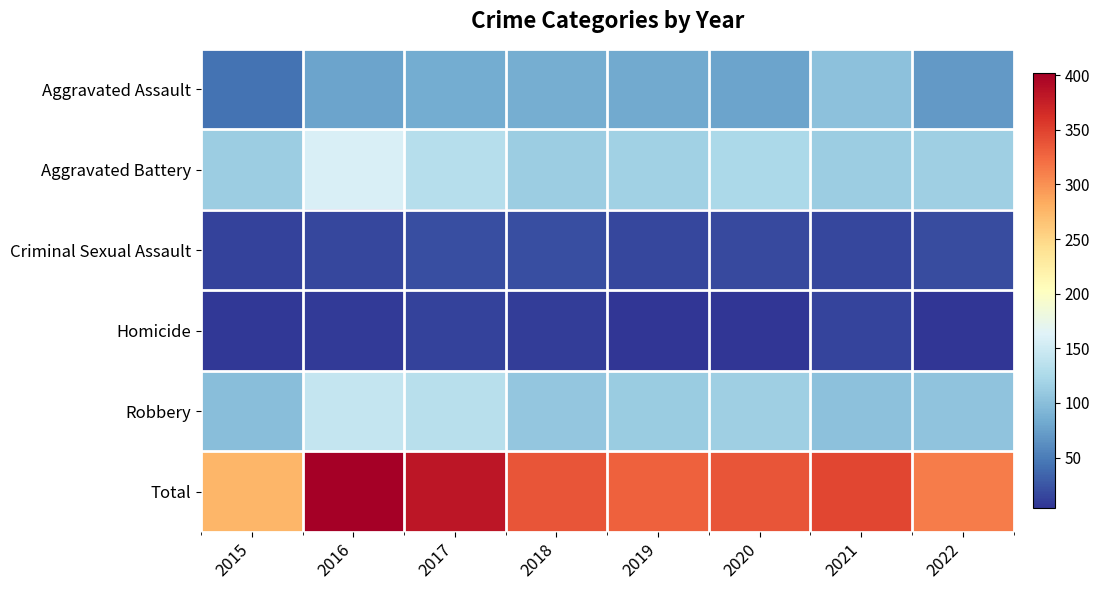

Which series has the largest total across all categories?

Total